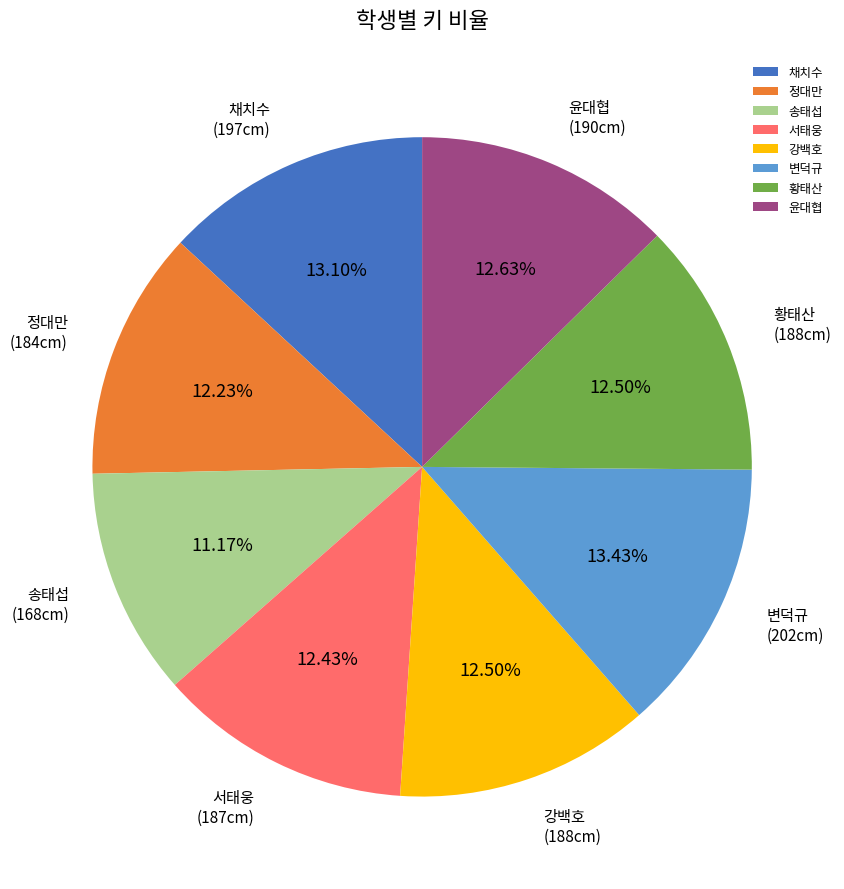

How much of the chart is everything except 강백호?

87.5%